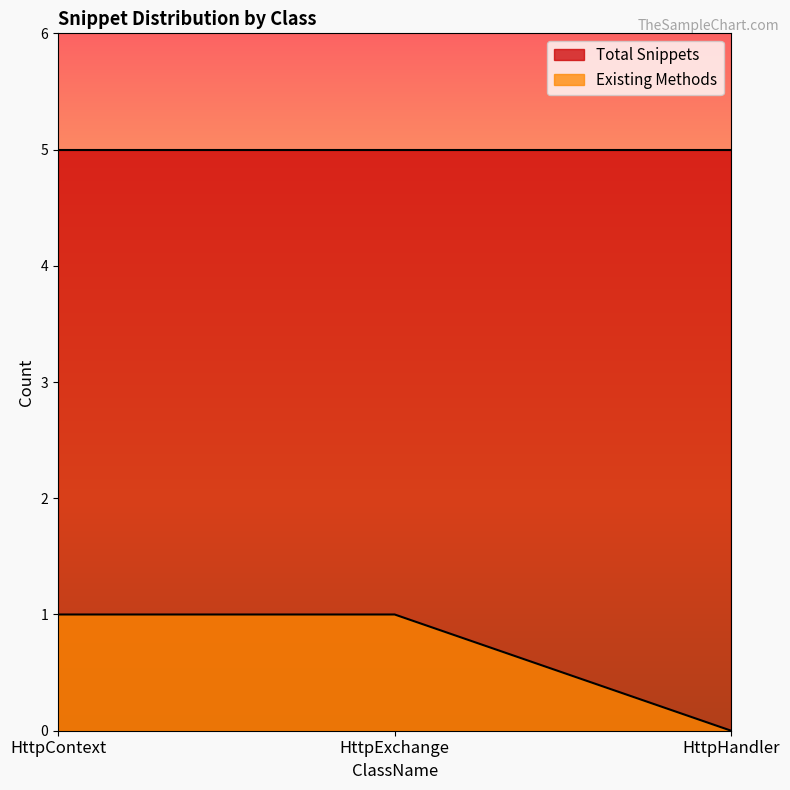

Which category has the highest value across all series?

HttpContext